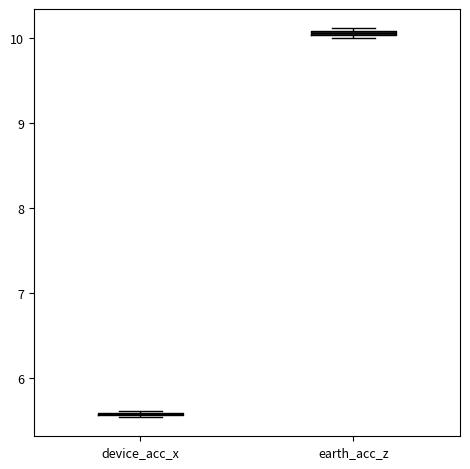

Where is the upper edge of the box for earth_acc_z on the y-axis? The values are not printed on the chart, so give them approximately, as read against the axis.

10.1